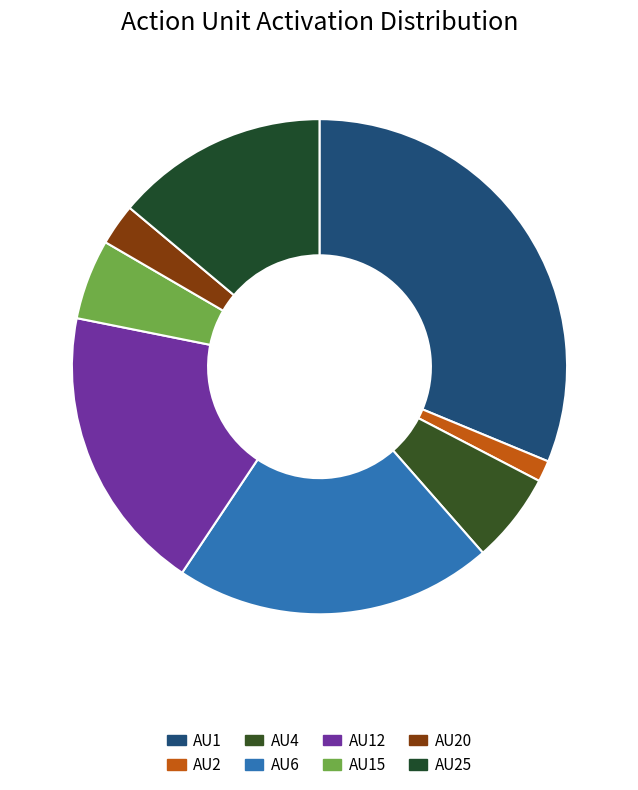

To the nearest percent, what percentage of the pie is AU6?

21%